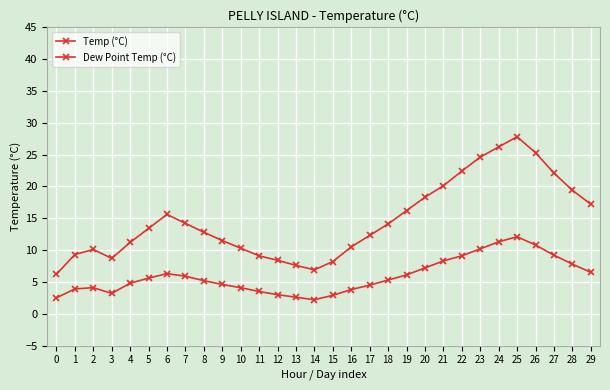

True or false: Temp (°C) and Dew Point Temp (°C) intersect in this chart.

False